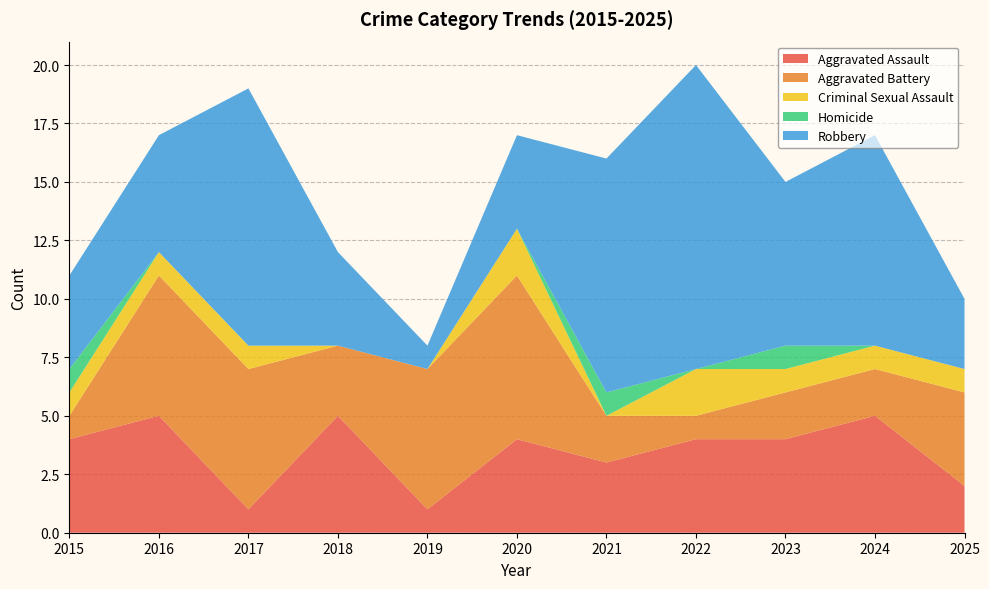

Reading right to left, list all the values displayed in this chart.

Aggravated Assault: 2	5	4	4	3	4	1	5	1	5	4
Aggravated Battery: 4	2	2	1	2	7	6	3	6	6	1
Criminal Sexual Assault: 1	1	1	2	0	2	0	0	1	1	1
Homicide: 0	0	1	0	1	0	0	0	0	0	1
Robbery: 3	9	7	13	10	4	1	4	11	5	4